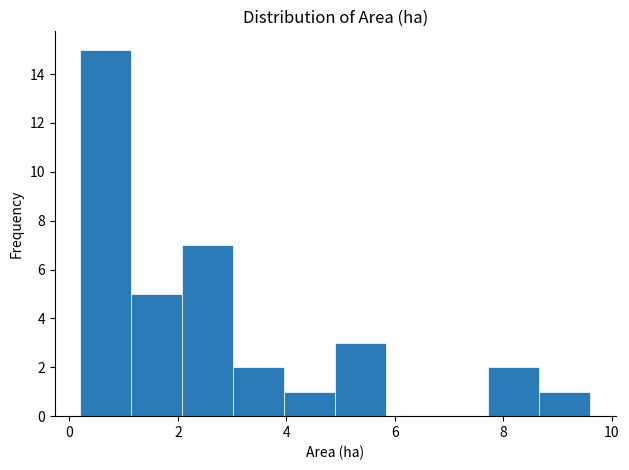

Reading left to right, list every bar in this chart as the range it spans on the x-axis followed by its height. Neither the bar edges nor the heights are printed on the chart, so give them approximately, as read against the axes.

0.20 to 1.14: 15
1.14 to 2.08: 5
2.08 to 3.02: 7
3.02 to 3.96: 2
3.96 to 4.90: 1
4.90 to 5.84: 3
5.84 to 6.78: 0
6.78 to 7.72: 0
7.72 to 8.66: 2
8.66 to 9.60: 1